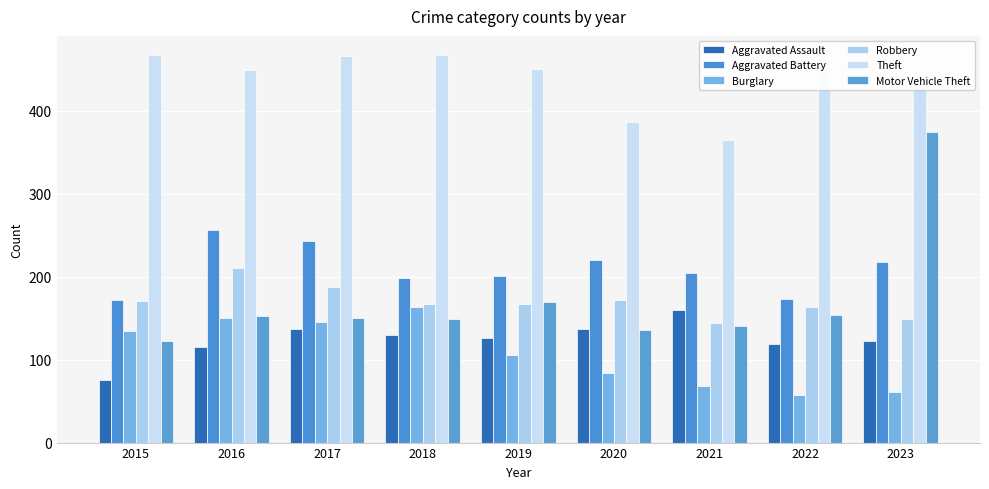

What are all the series names shown in the legend?

Aggravated Assault, Aggravated Battery, Burglary, Robbery, Theft, Motor Vehicle Theft